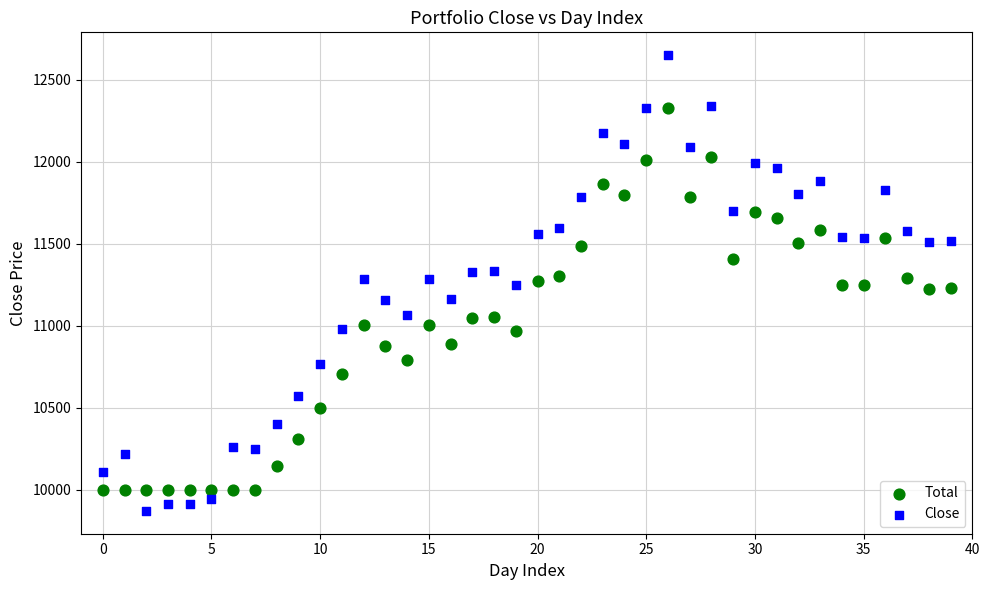

Across all data points, what is the range of Y values (max minus min)?

2780.0